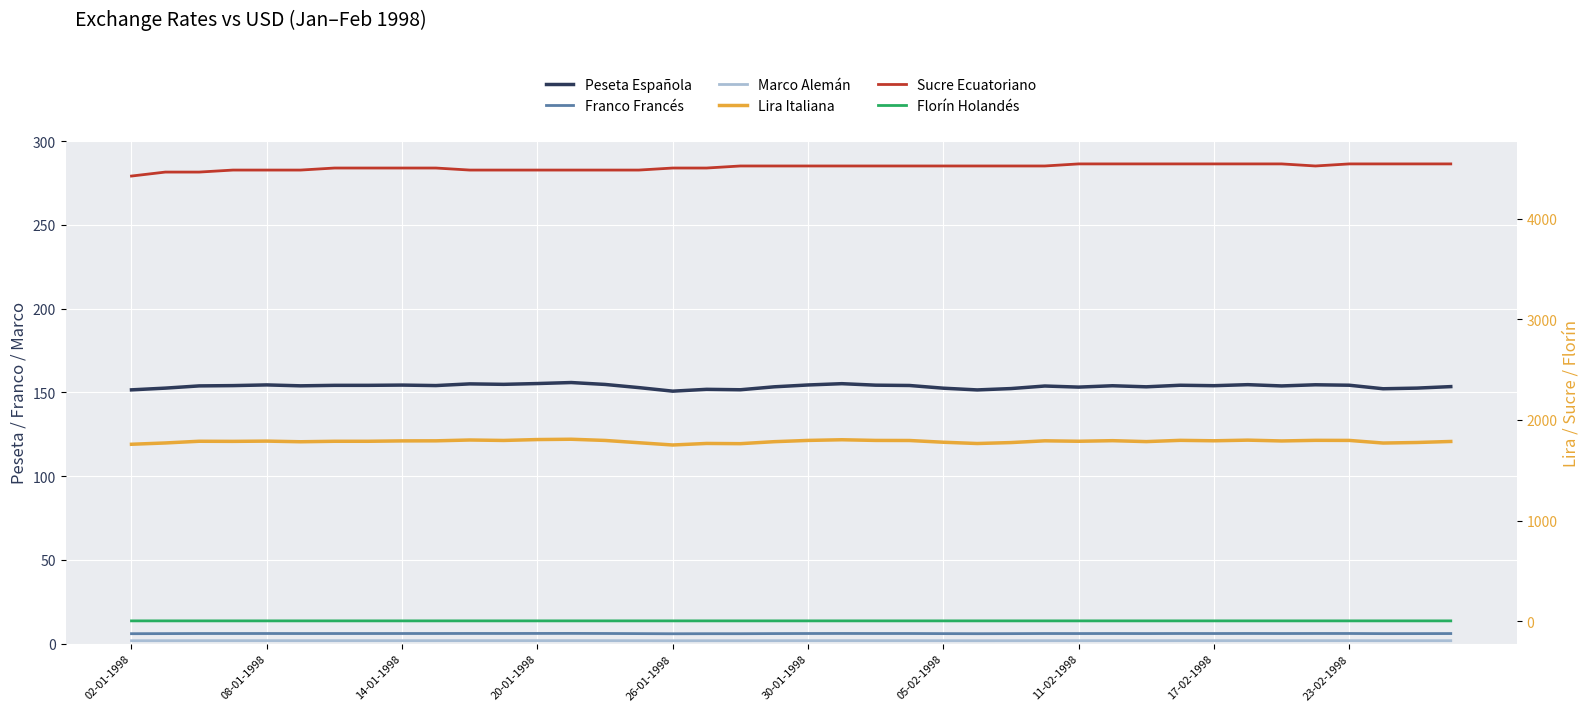

How many lines are shown in the chart?

6